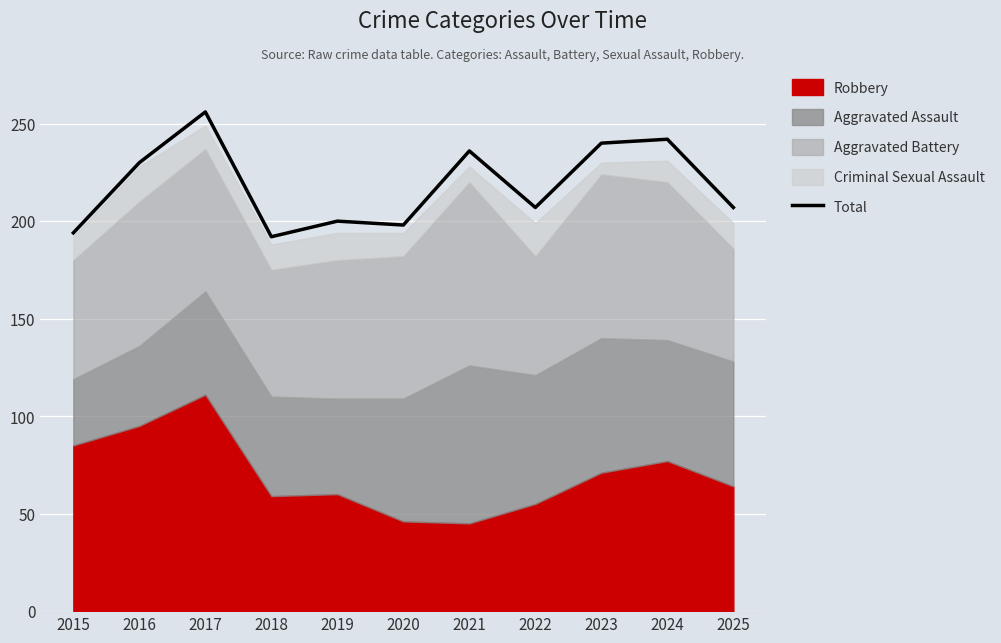

What is the difference between the second highest and minimum values?

50